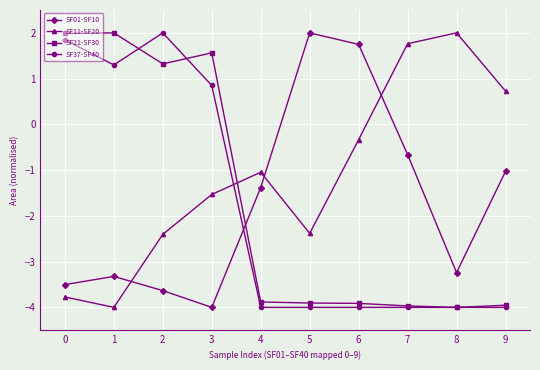

What is the average value of the SF37-SF40 series?

-1.8